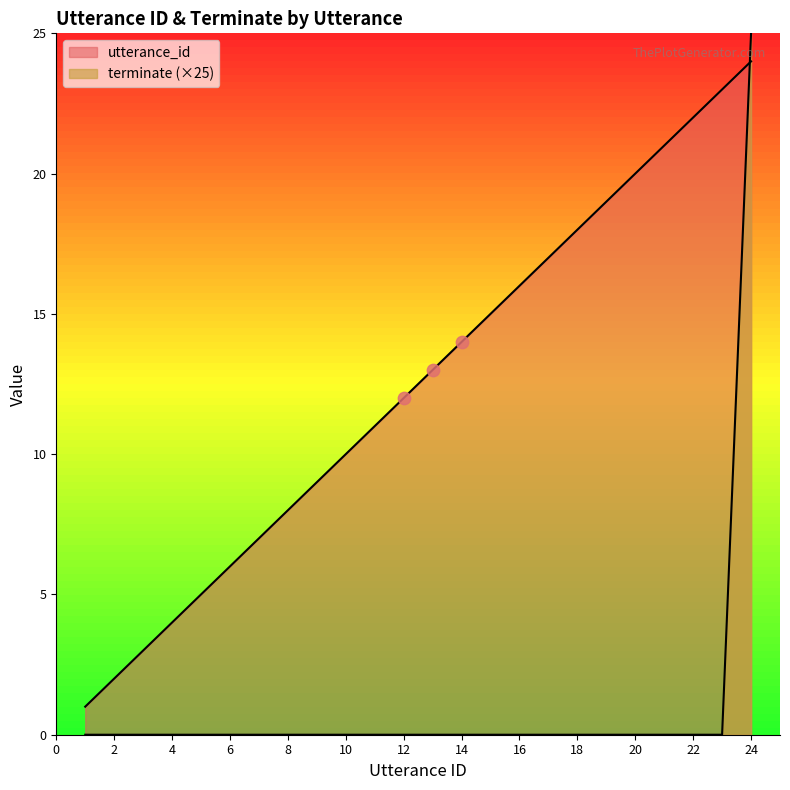

Is the value of utterance_id at 5 greater than the value of terminate at 5?

Yes